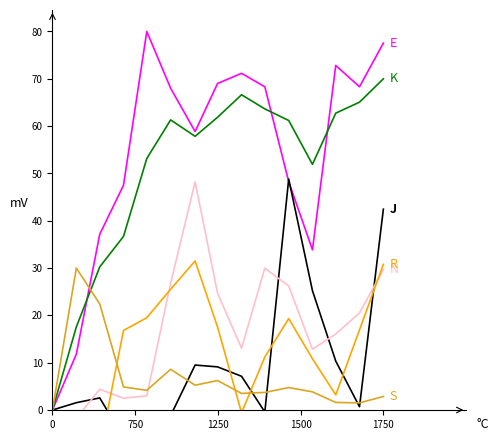

How many interior local peaks does the N series have?

3